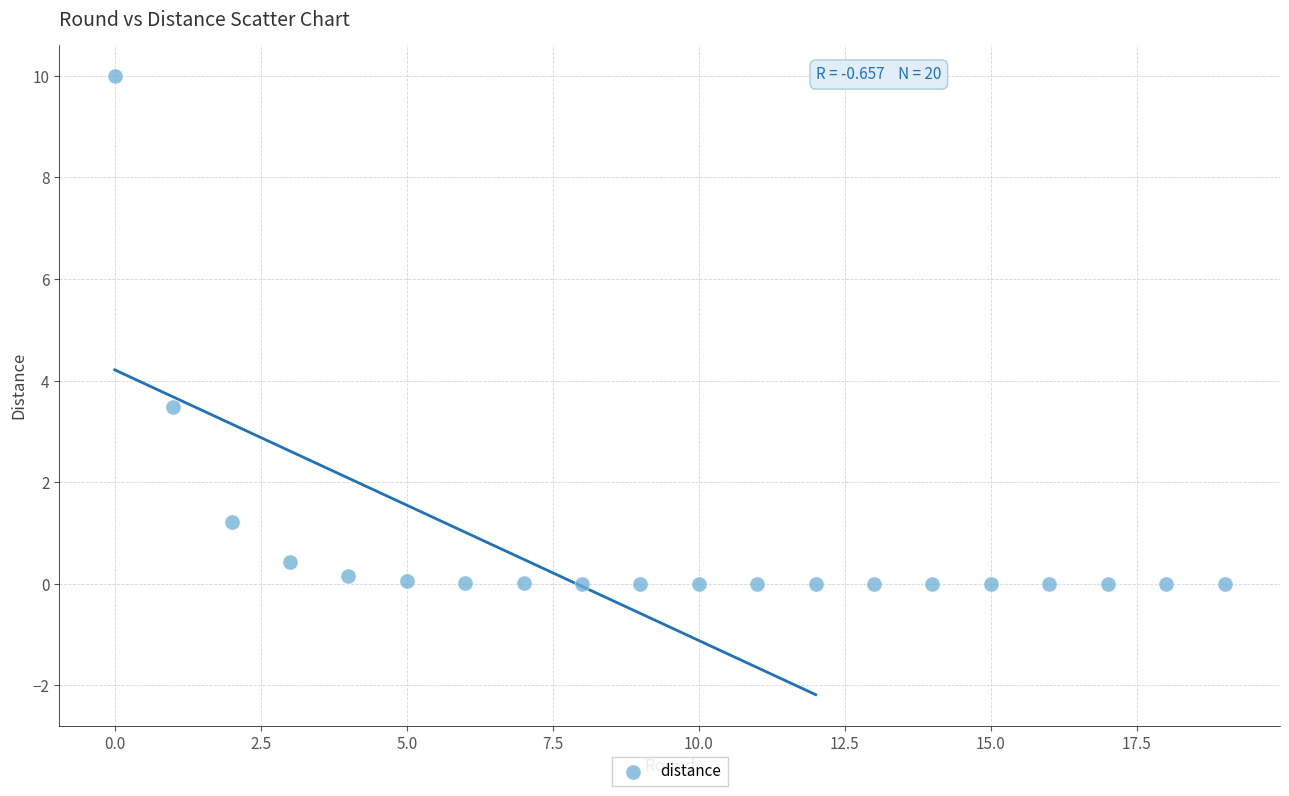

What is the range of Y values (max minus min)?

10.0